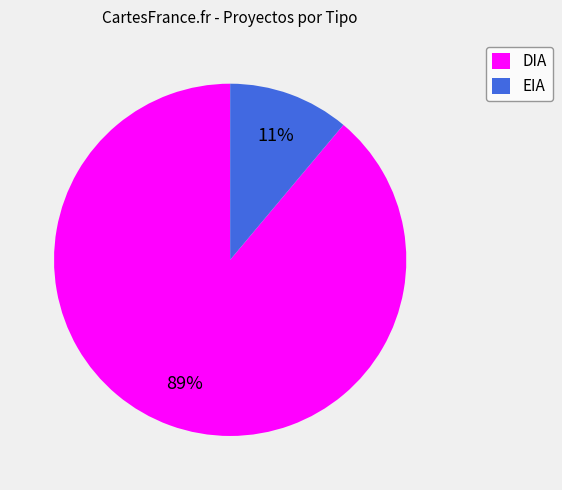

How many slices are in this pie chart?

2